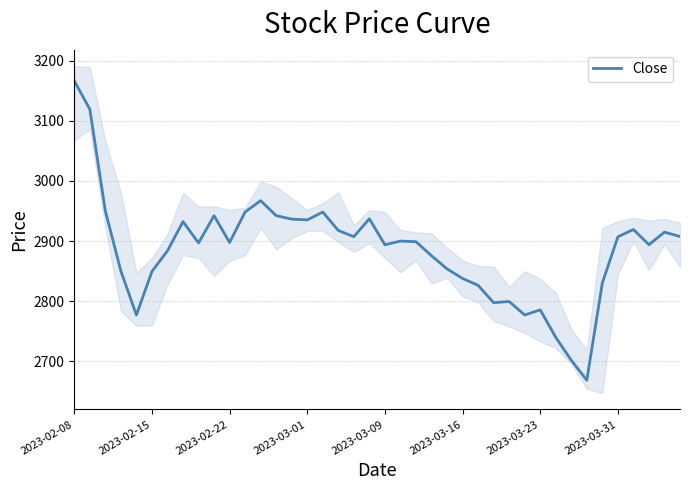

What is the difference between the second highest and second lowest values?

417.7